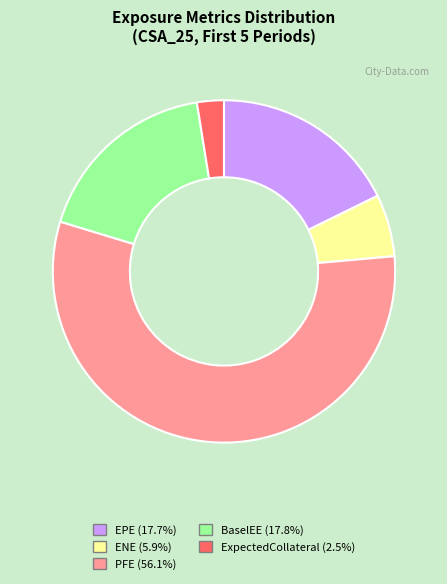

What is the ratio of the value at ENE (5.9%) to the value at EPE (17.7%)?

0.3